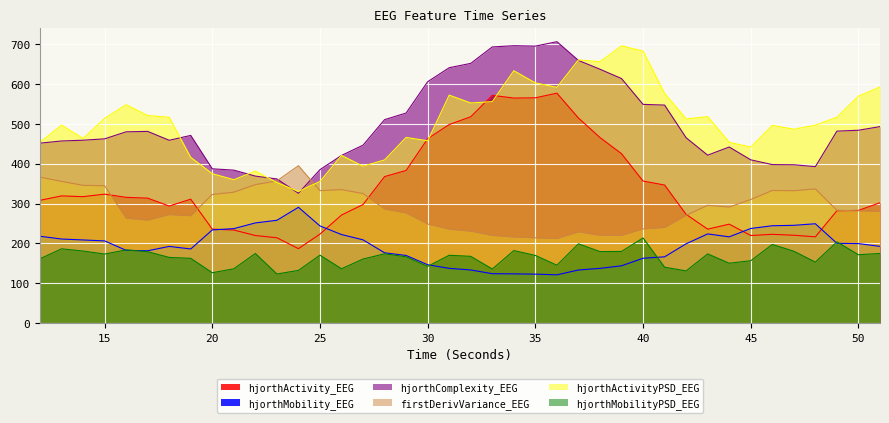

True or false: hjorthMobilityPSD_EEG and hjorthActivity_EEG intersect in this chart.

False